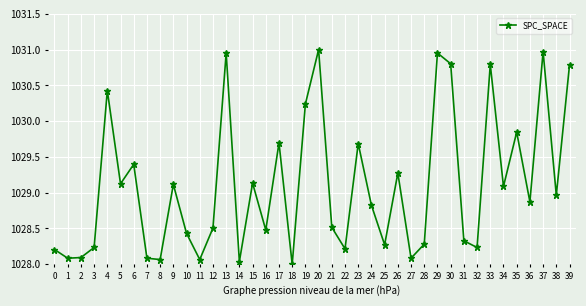

What is the approximate value at 27?

1028.1